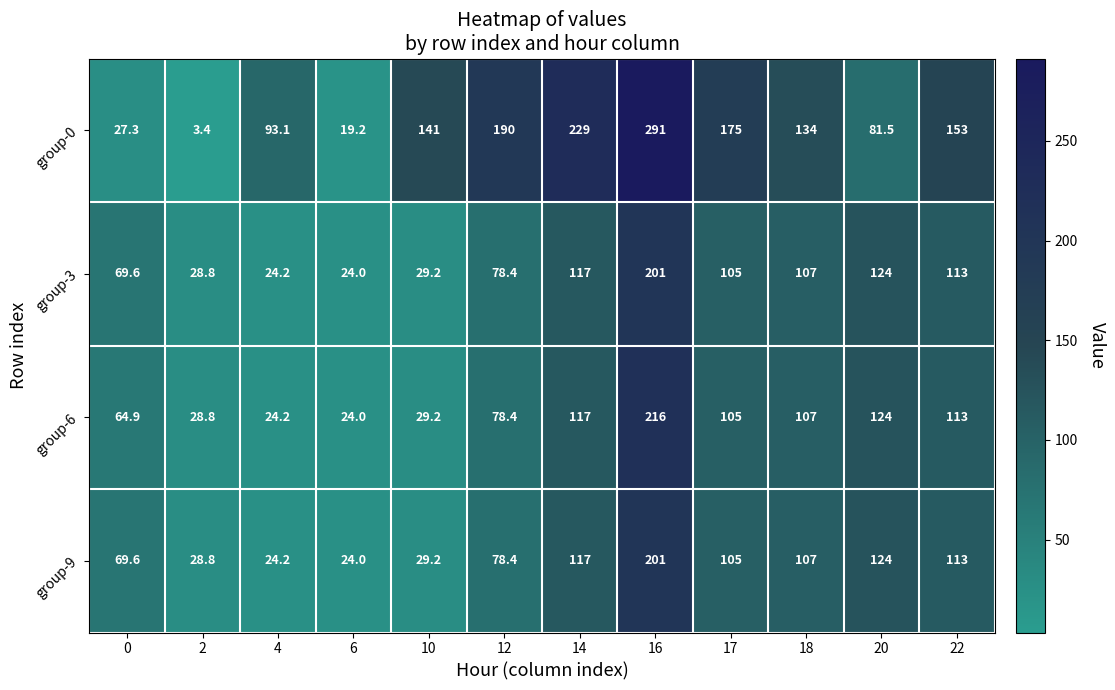

List the labels in order of group-0 value, largest first.

16, 14, 12, 17, 22, 10, 18, 4, 20, 0, 6, 2